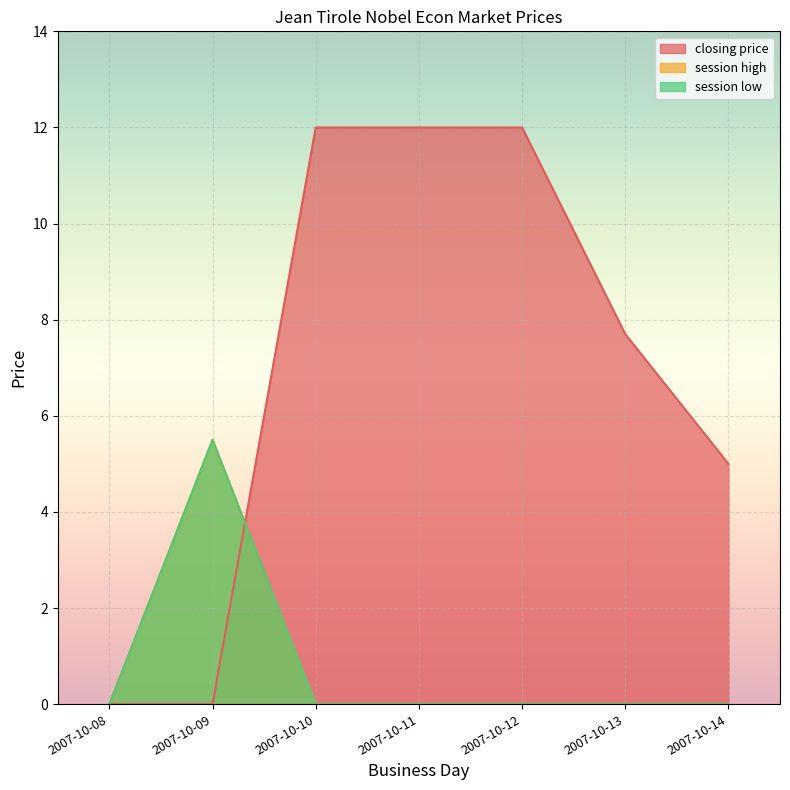

What is the total value across all series at 2007-10-09?

11.0